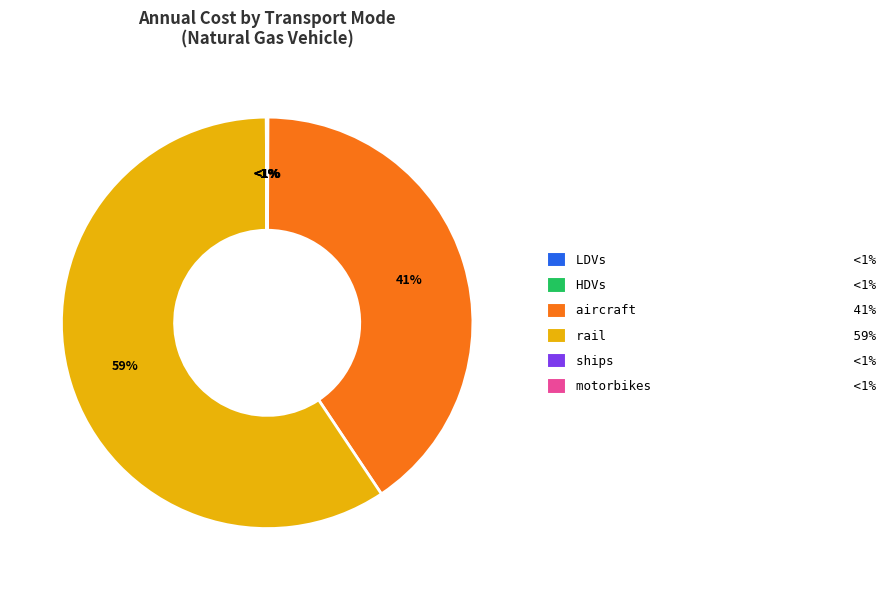

Between rail and HDVs, which is larger?

rail